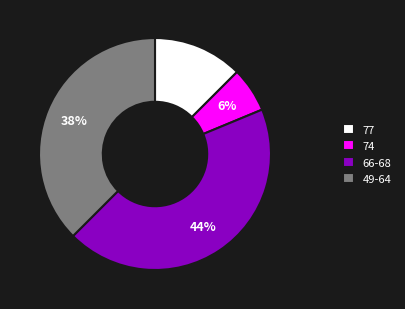

Is there any slice that represents more than half of the pie?

No